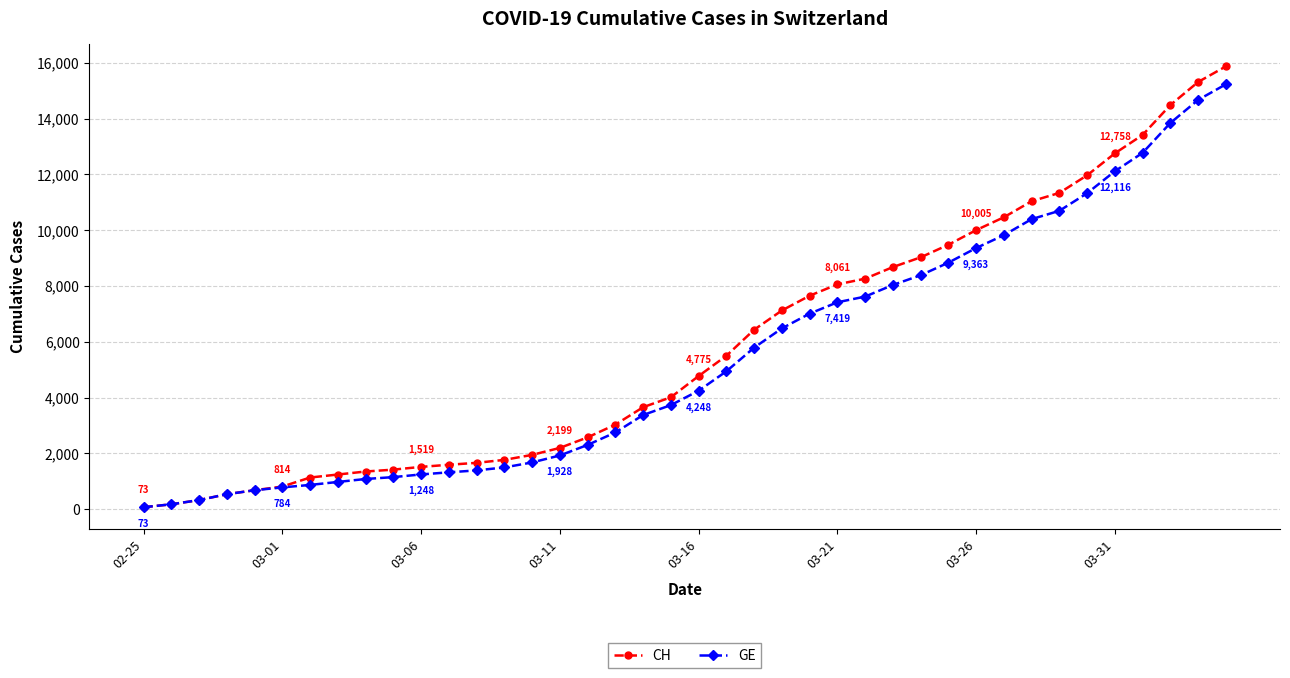

What is the maximum value for CH?

15875